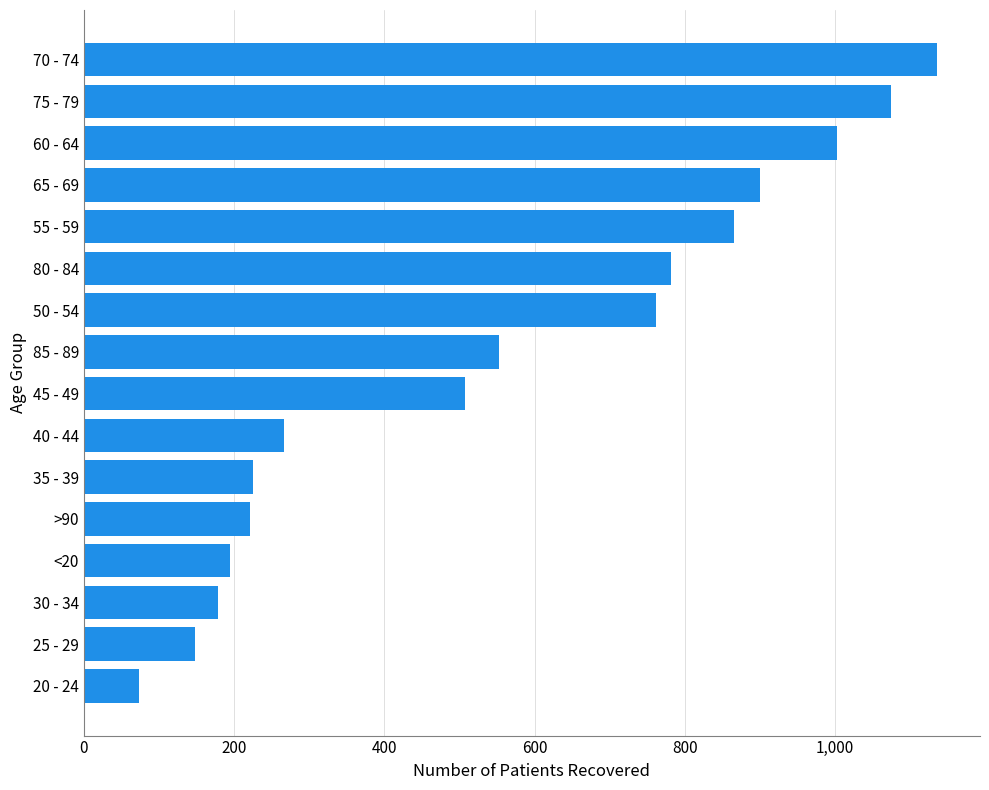

What is the average value?

556